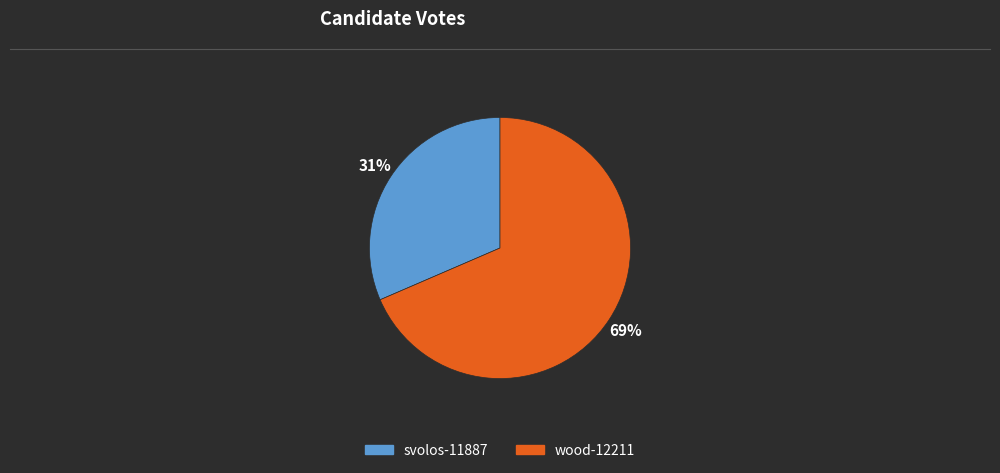

What is the majority slice?

wood-12211